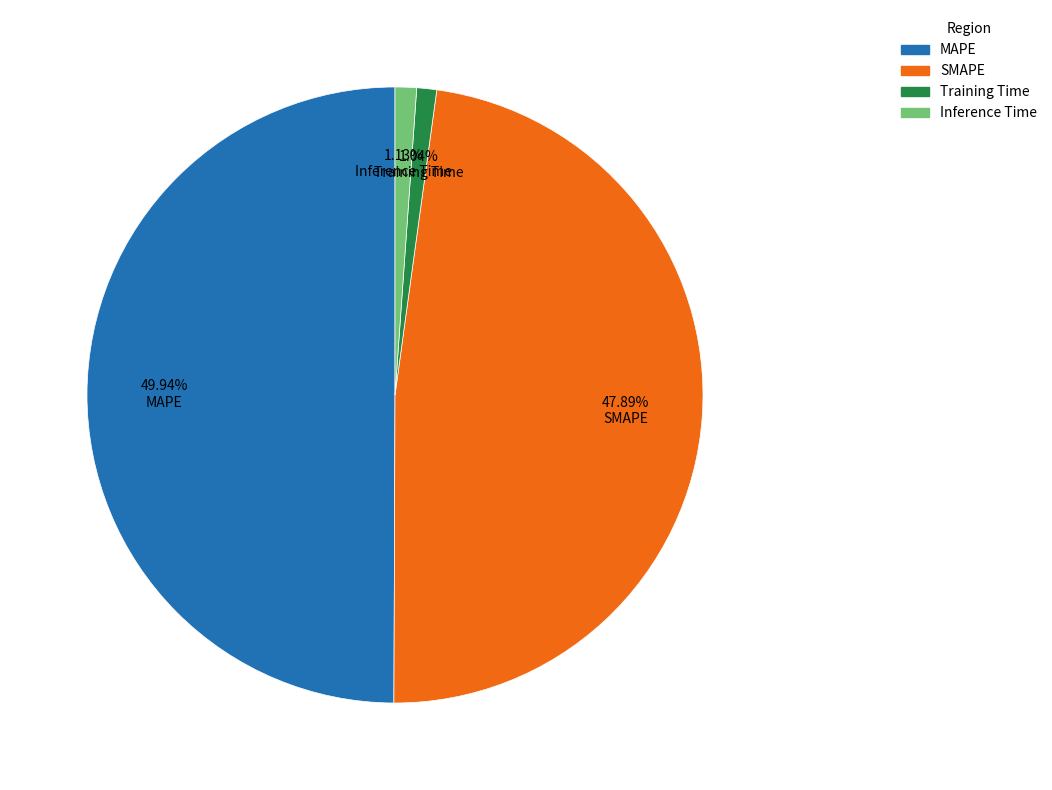

True or false: MAPE accounts for 50% of the total.

True